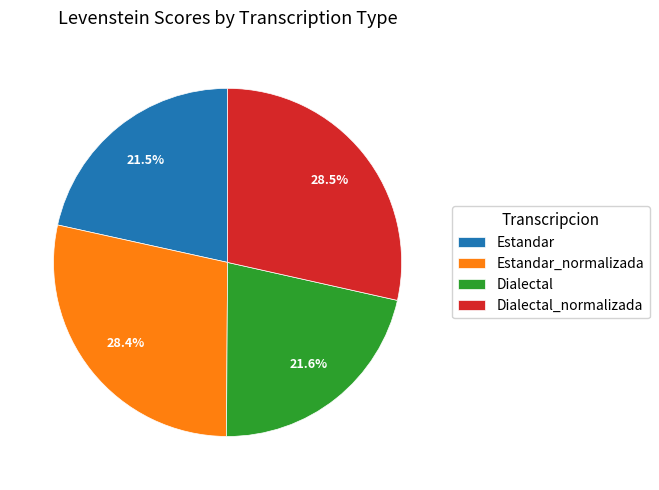

What percentage do Dialectal and Dialectal_normalizada together represent?

50.1%